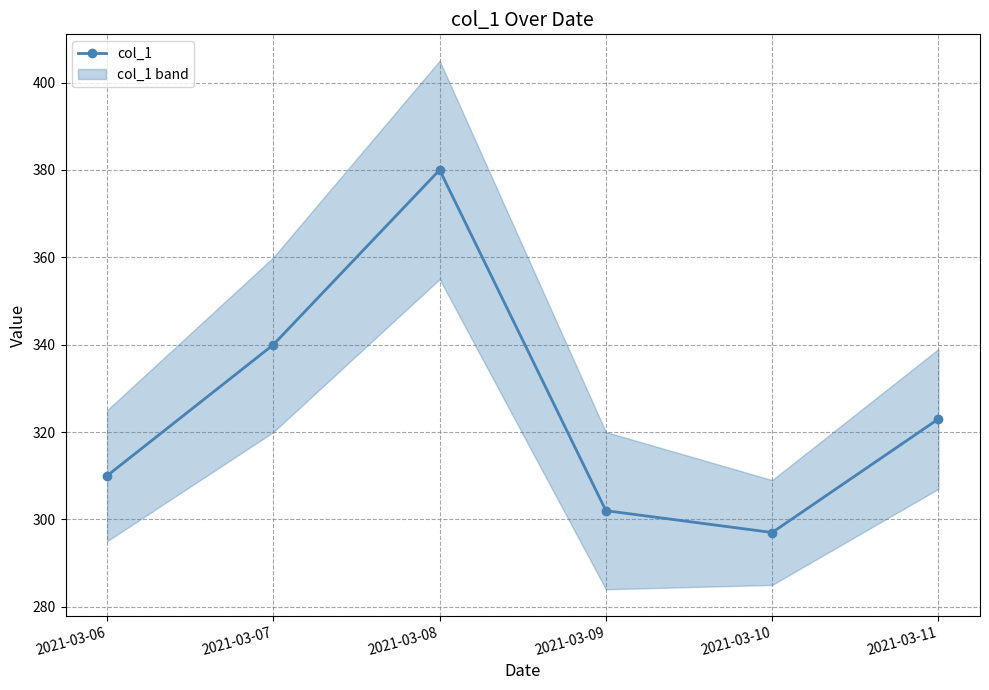

The chart shows a value of 84 at 2021-03-11. True or false?

False